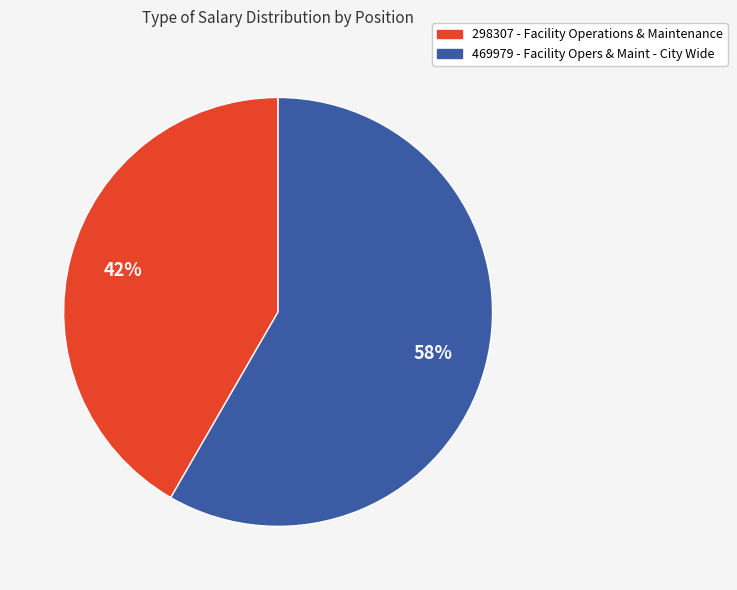

The 469979 - Facility Opers & Maint - City Wide slice represents 58% of the pie. True or false?

True